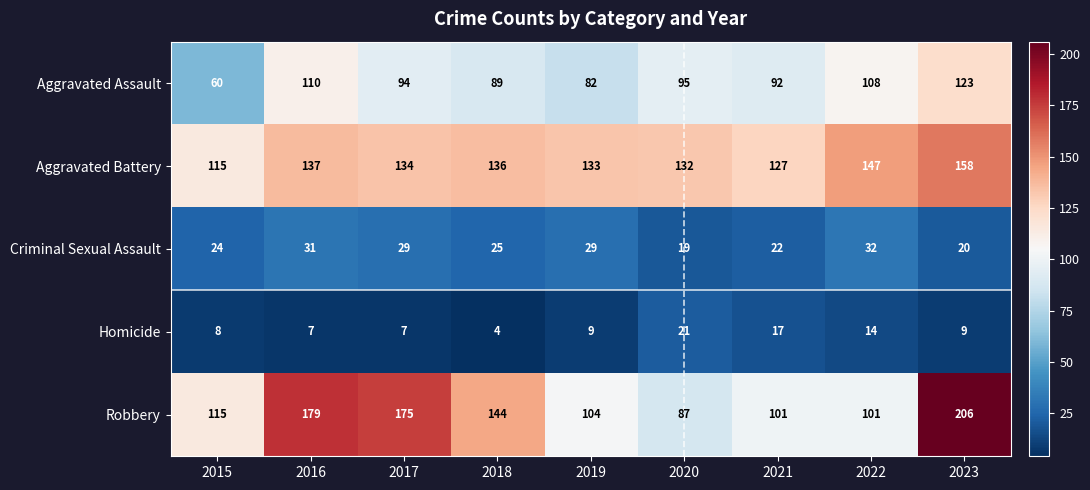

Is it true that Aggravated Assault equals 94 at 2017?

True